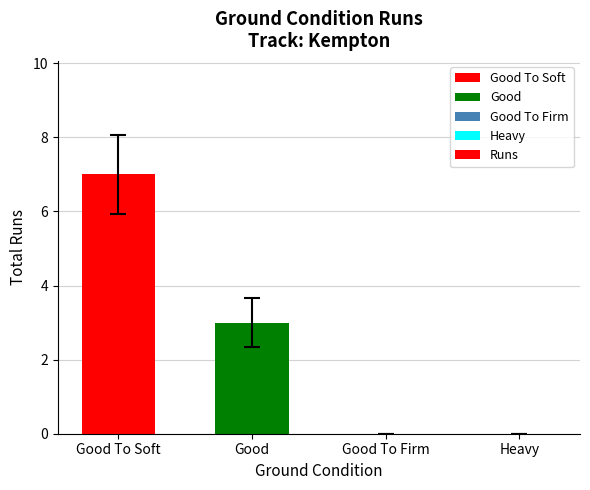

What is the change in value from Good to Heavy?

-3